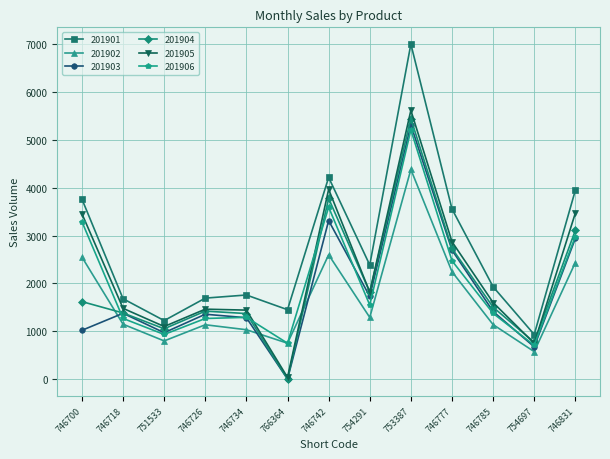

The value of 201905 at 746700 is 964. True or false?

False